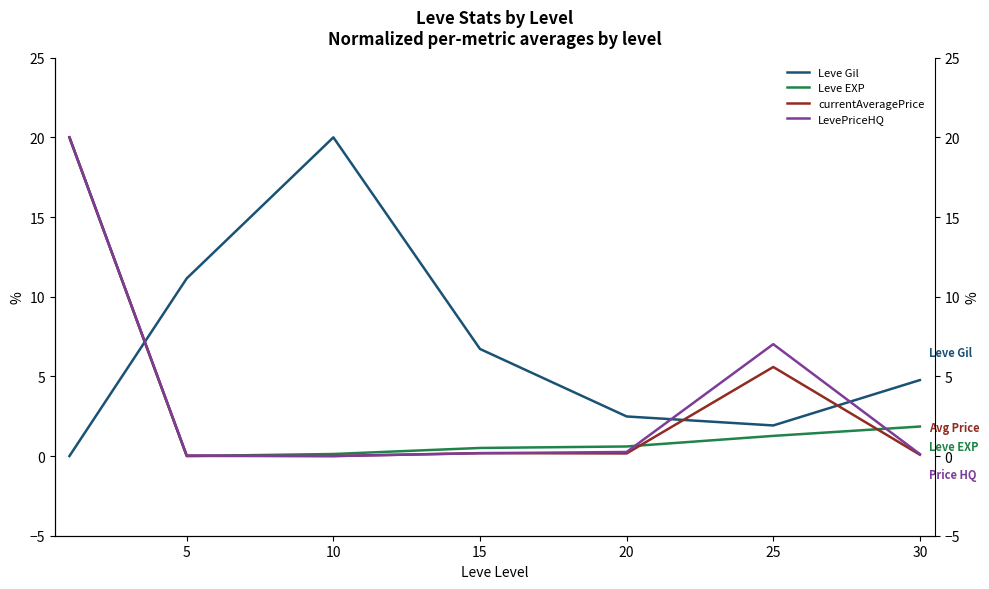

True or false: LevePriceHQ and currentAveragePrice intersect in this chart.

True